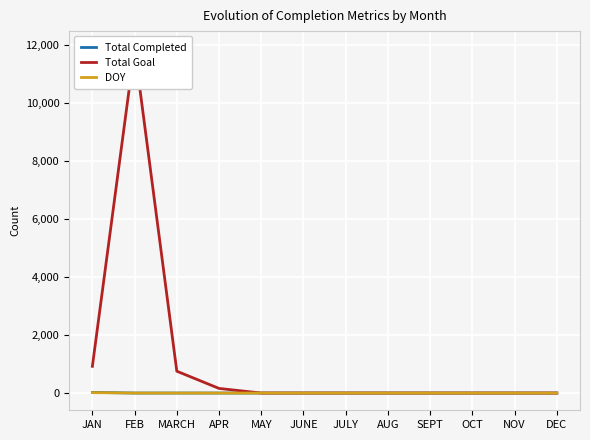

What position from the left is APR?

4